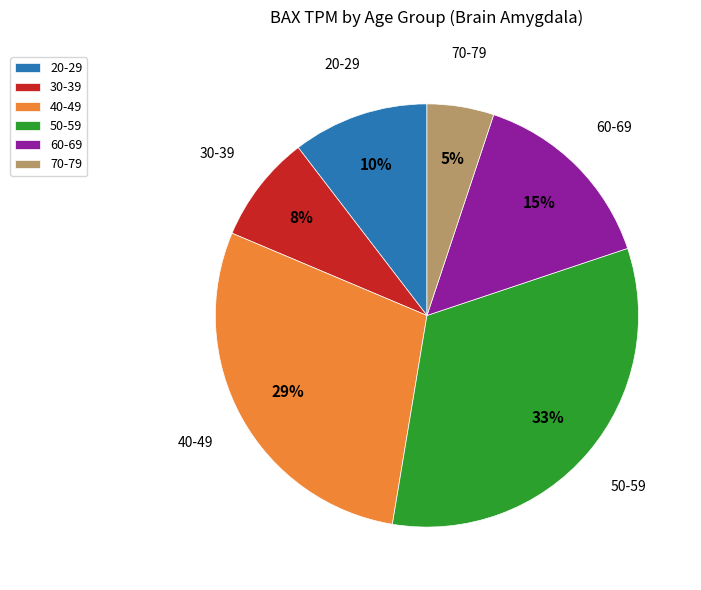

Between 50-59 and 30-39, which is larger?

50-59